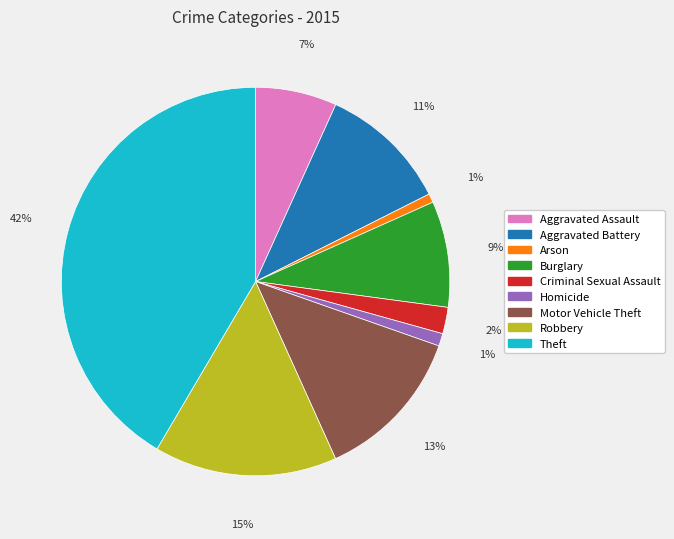

Which has a higher value, Robbery or Aggravated Assault?

Robbery